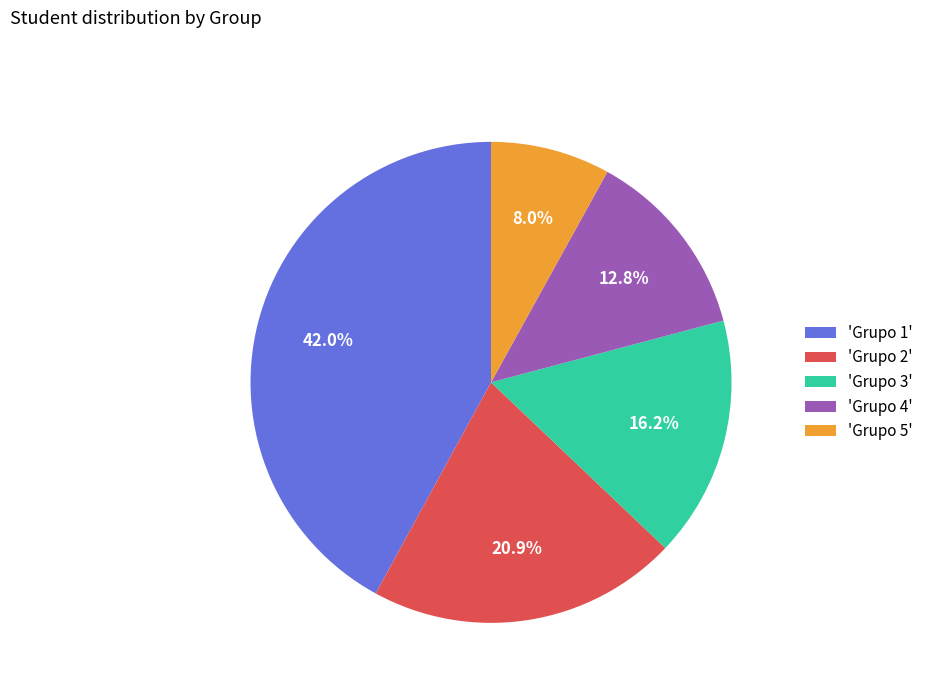

To the nearest percent, what is the difference between the largest and smallest slice percentages?

34%